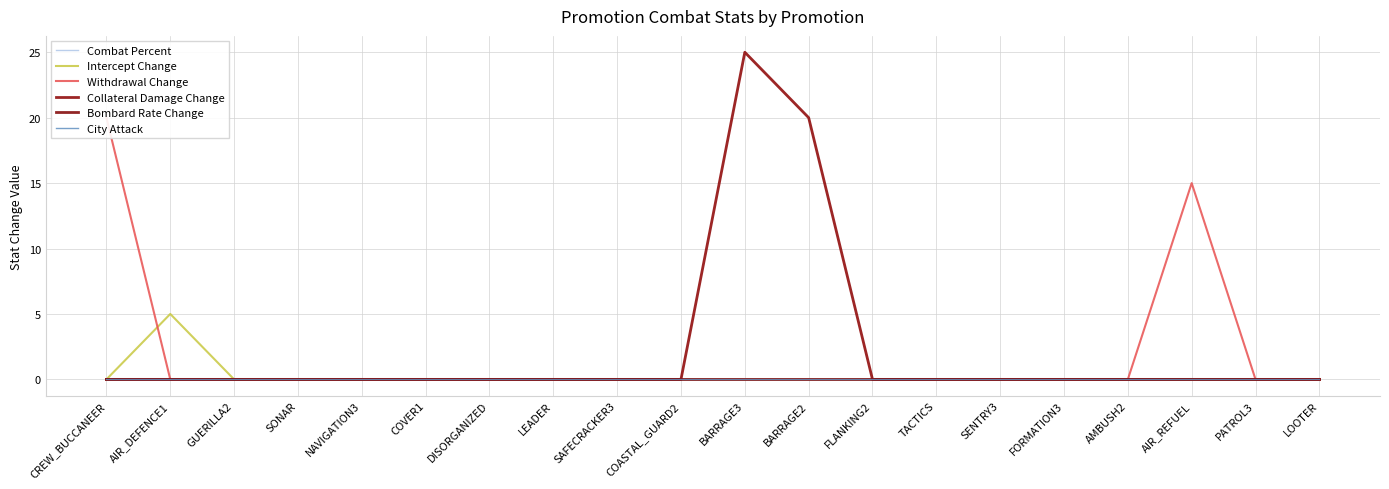

Which label corresponds to the smallest value in the chart?

CREW_BUCCANEER